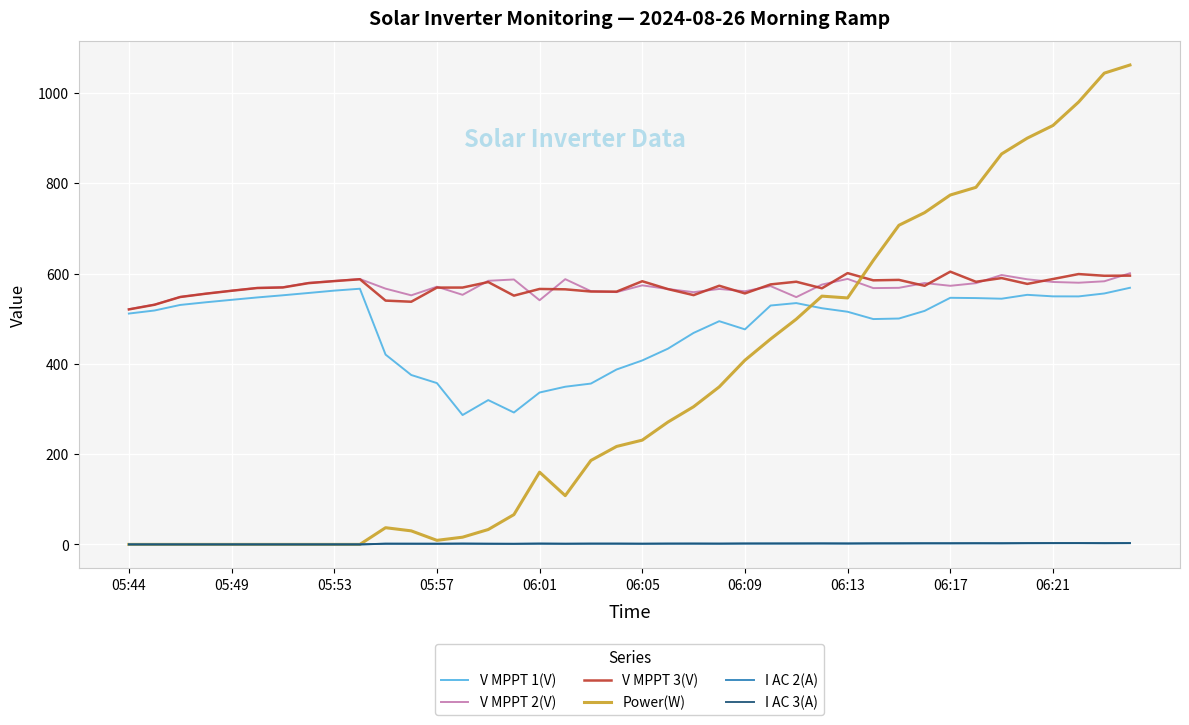

True or false: V MPPT 1(V) and I AC 3(A) intersect in this chart.

False